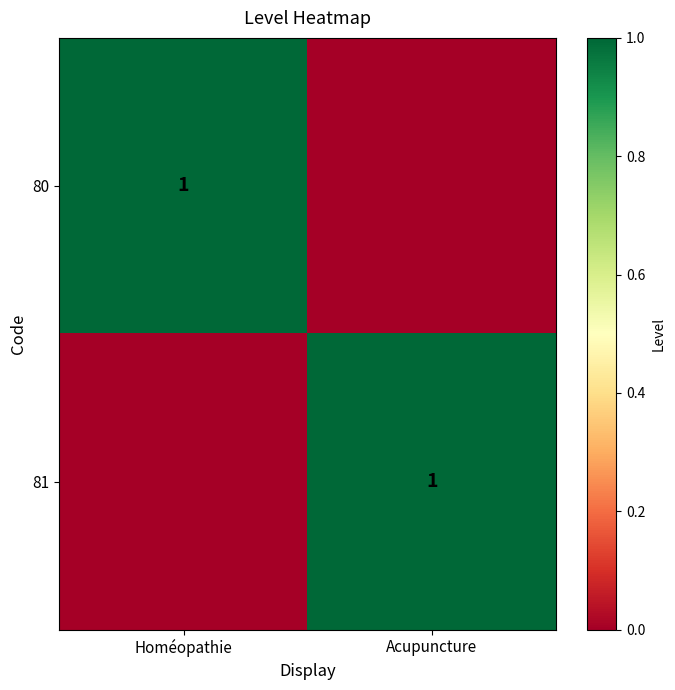

True or false: 81 has a value of 2 at Acupuncture.

False